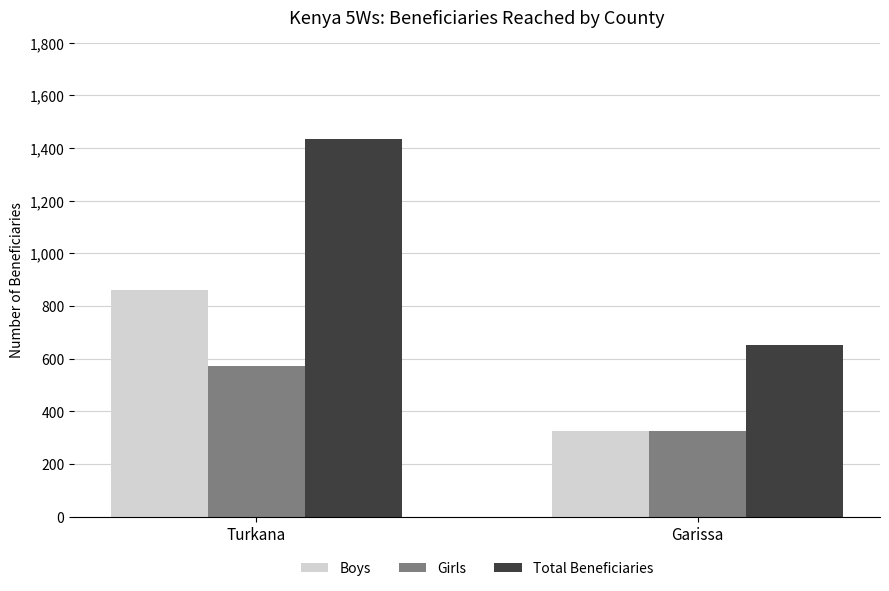

What is the approximate value of Boys at Turkana, to the nearest 10?

860